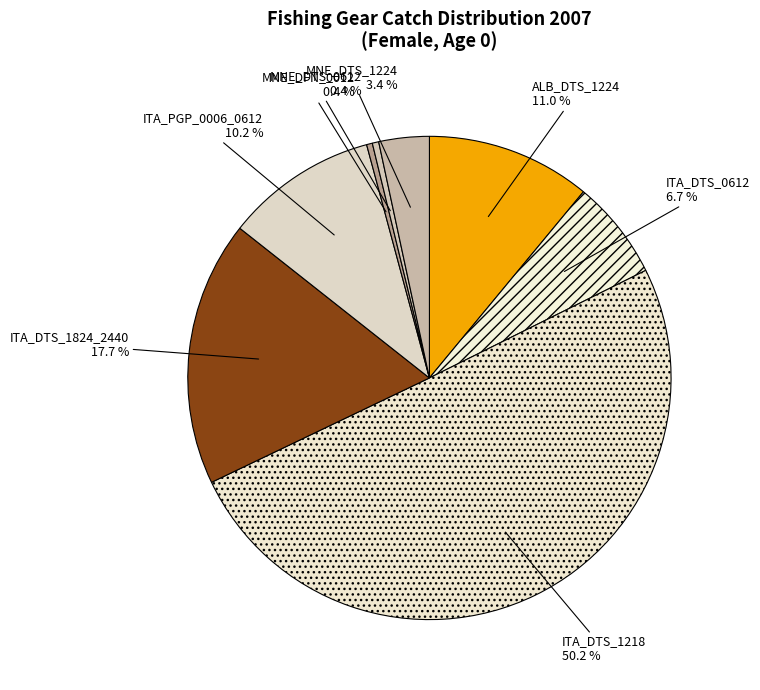

What percentage is NOT represented by ITA_PGP_0006_0612?

89.8%